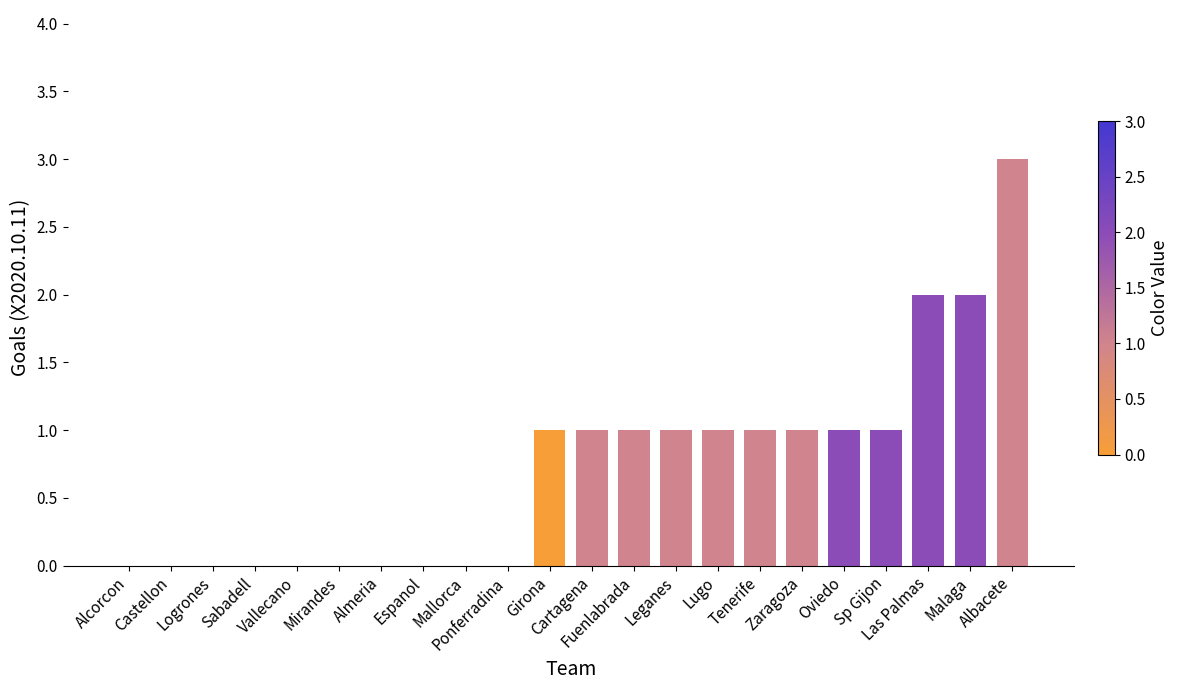

What is the approximate value at Leganes?

1